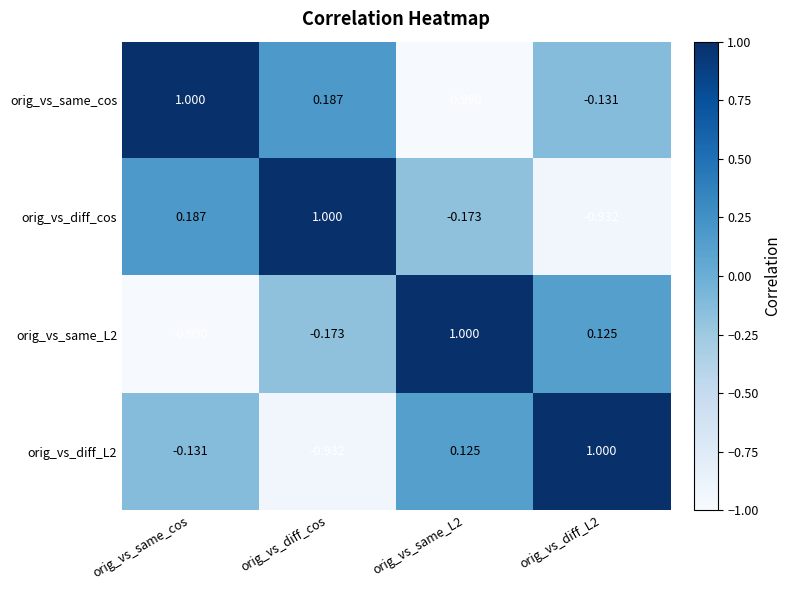

Rank the series at orig_vs_same_L2 from lowest to highest value.

orig_vs_same_cos, orig_vs_diff_cos, orig_vs_diff_L2, orig_vs_same_L2